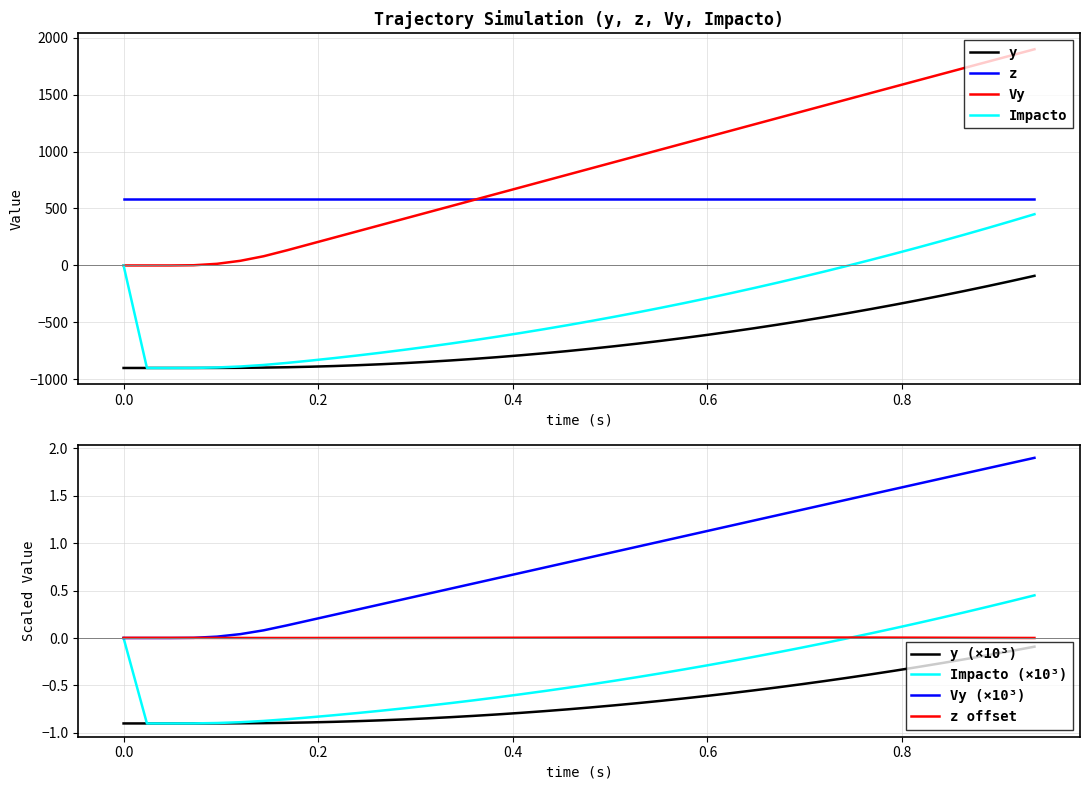

True or false: y and Impacto intersect in this chart.

False